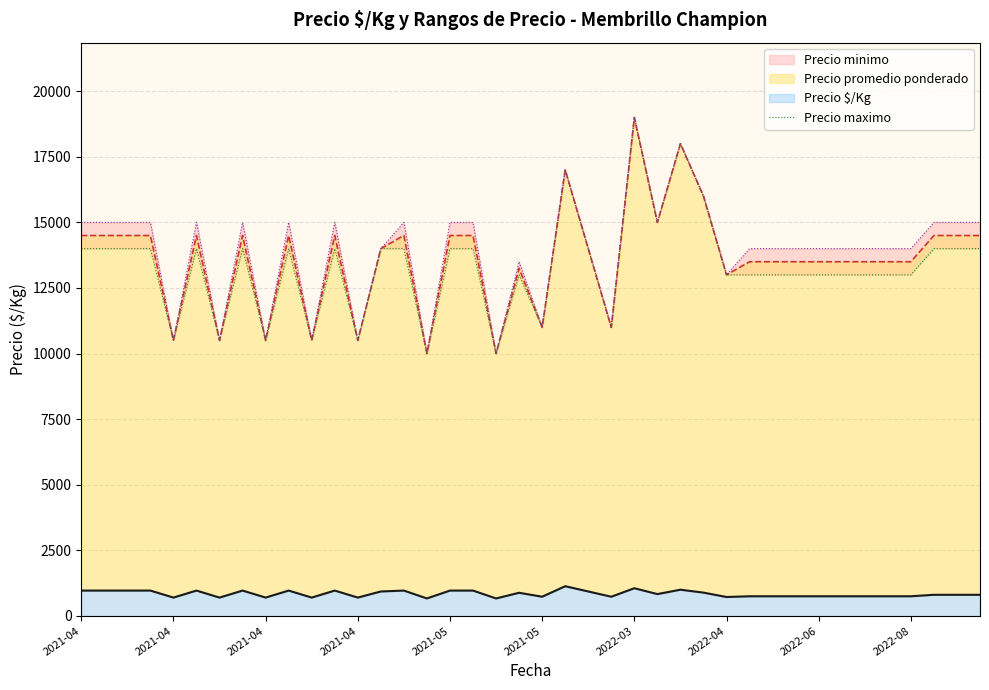

At which label does the data first exceed 14000?

21